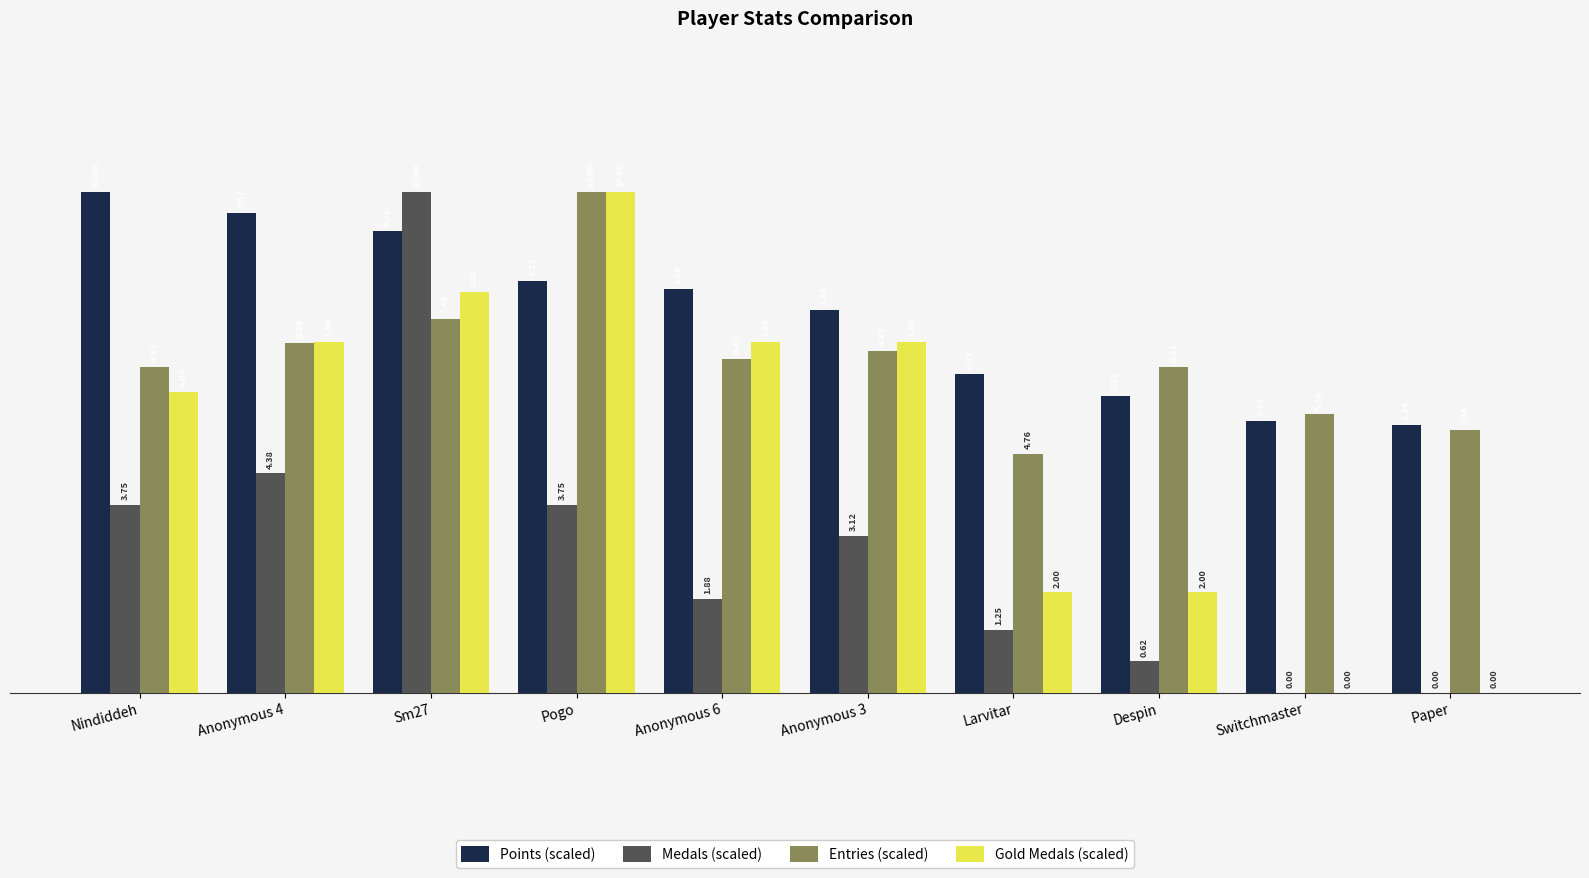

How many distinct data groups are displayed?

4